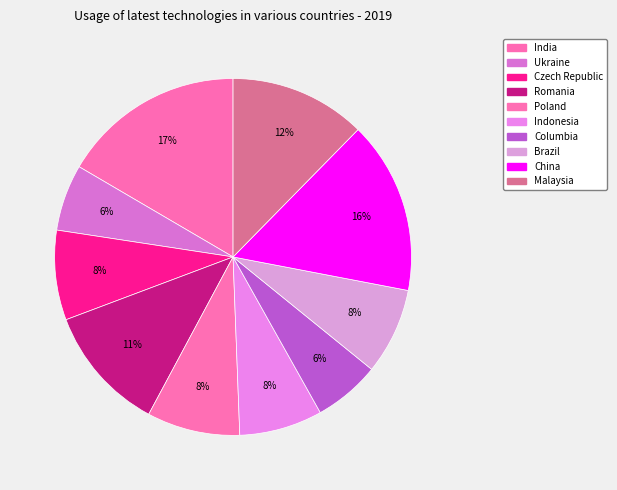

To the nearest percent, what portion does Indonesia represent?

8%